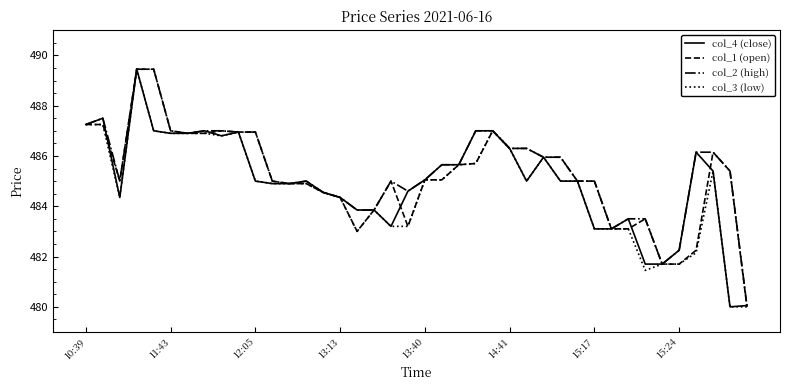

What is the smallest value displayed?

480.0